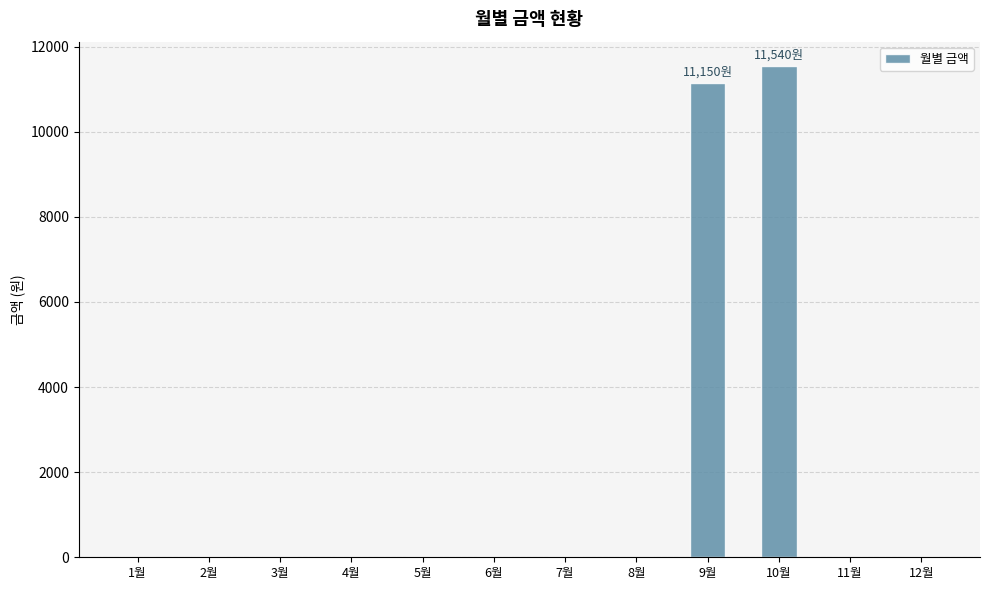

At which category does the chart reach its peak across all series?

10월